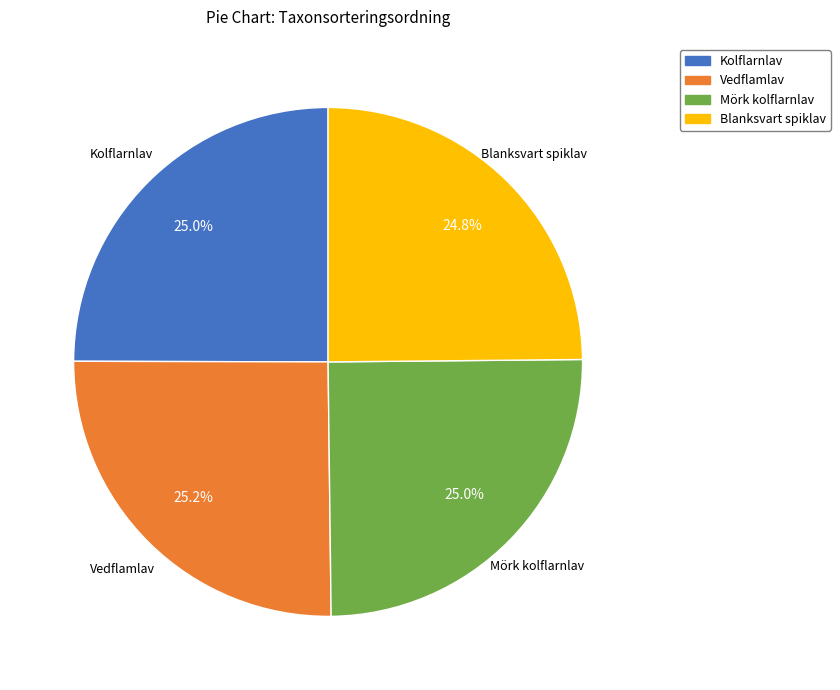

Combined, do Vedflamlav and Mörk kolflarnlav account for over 50%?

Yes